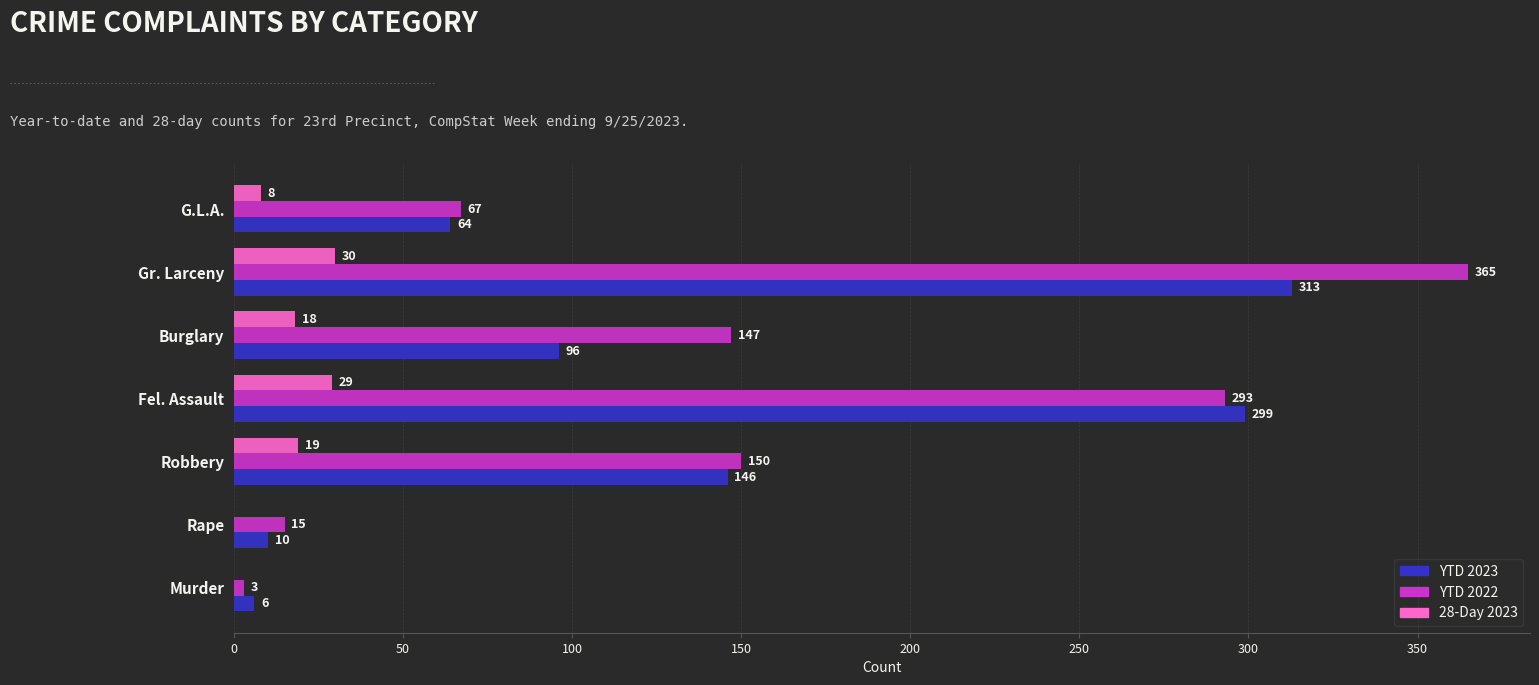

Between Rape and G.L.A., which series saw the biggest shift?

YTD 2023